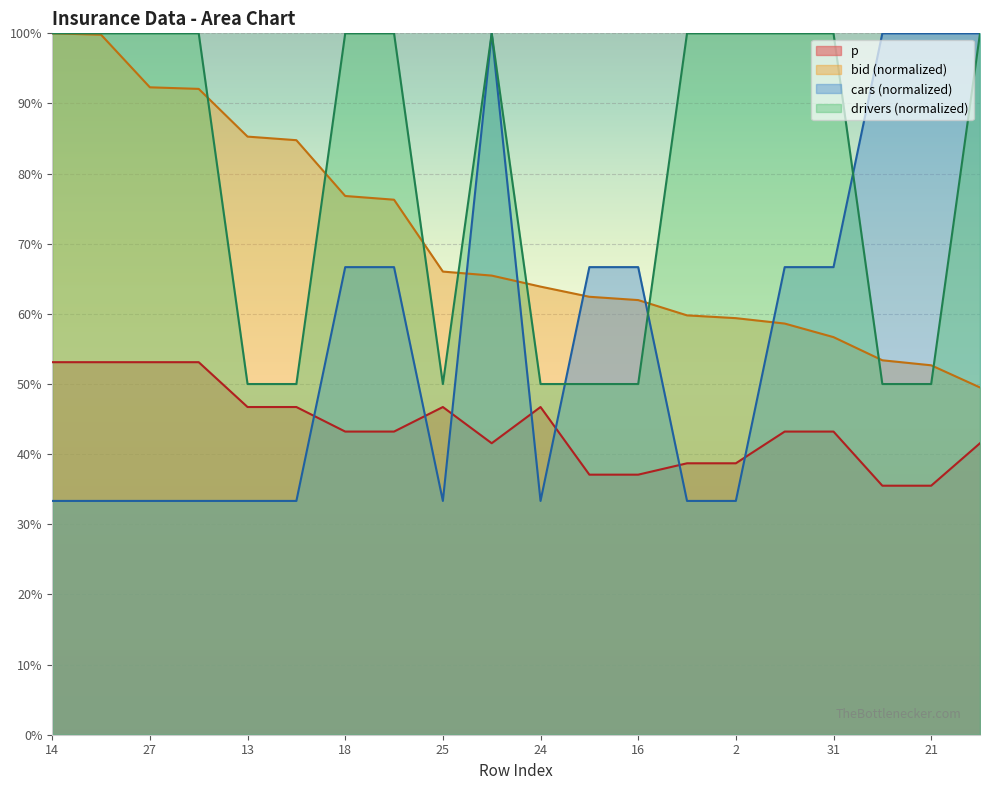

Rank the series by their maximum value, from highest to lowest.

bid, cars, drivers, p